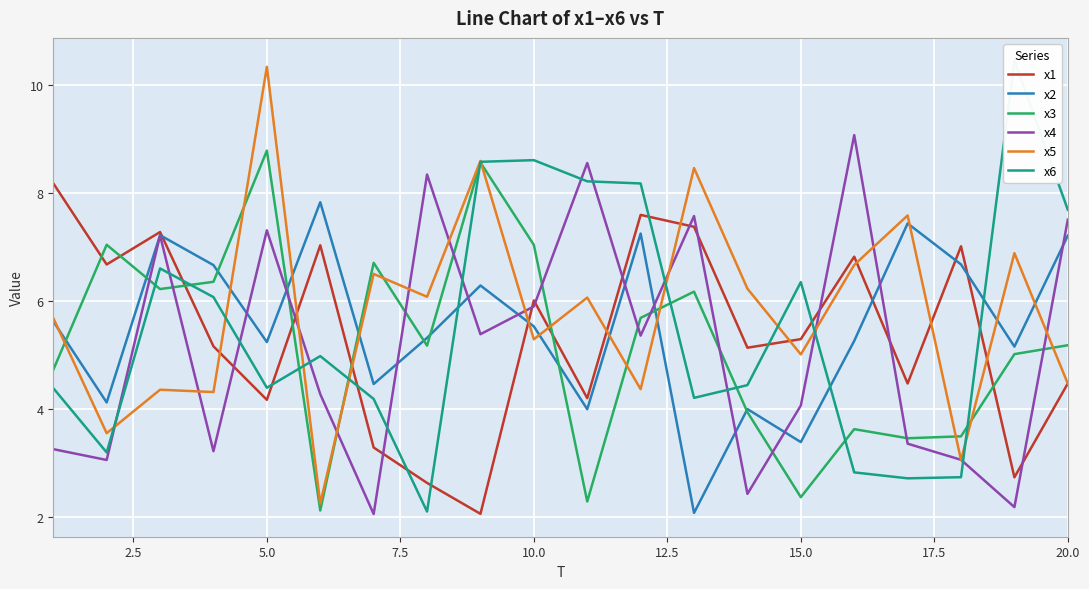

In x5, how many points are higher than both neighbors (excluding endpoints)?

8